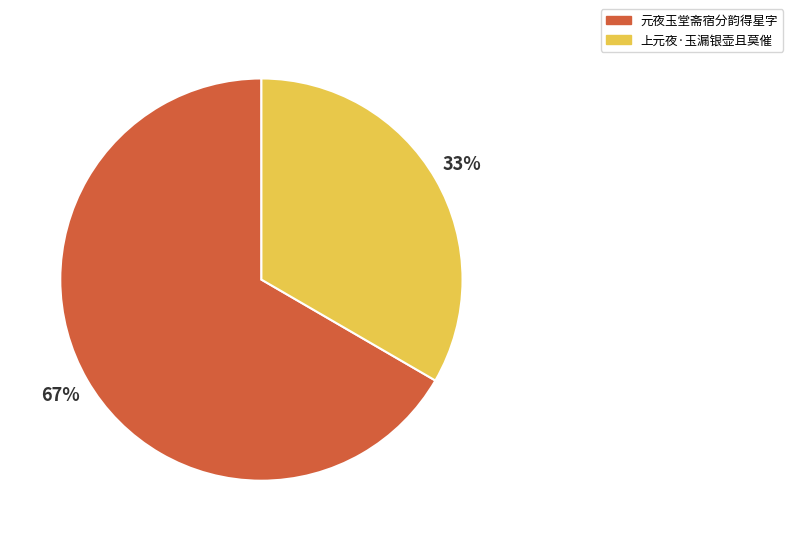

Does 元夜玉堂斋宿分韵得星字 account for over 50% of the chart?

Yes